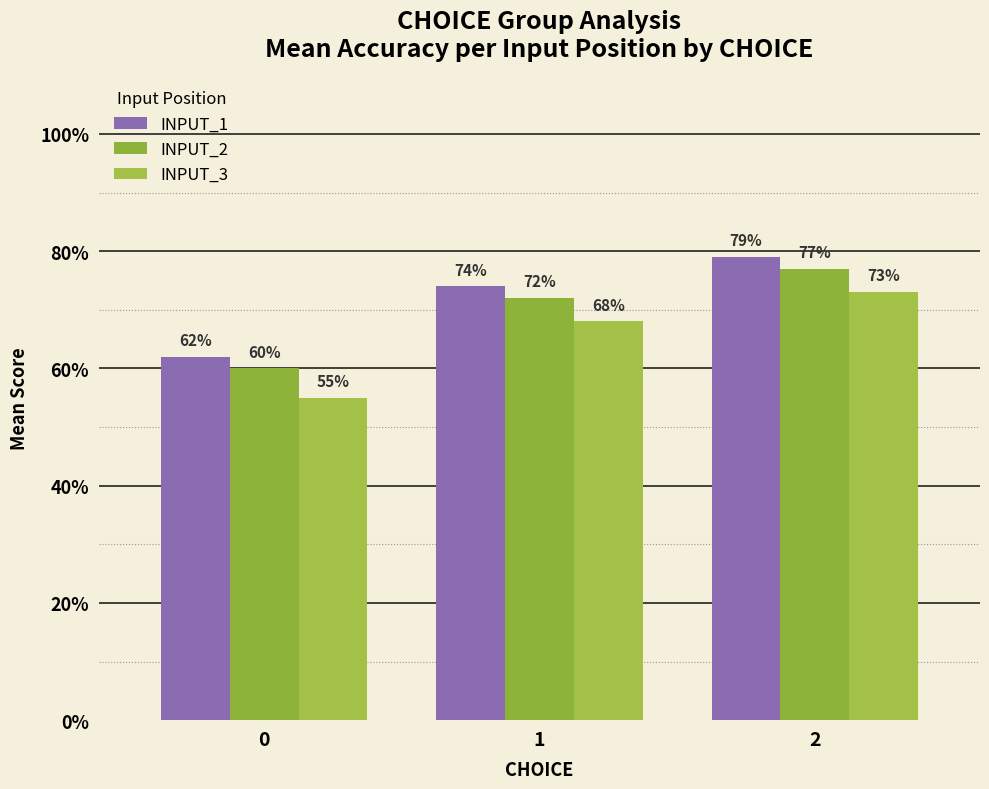

What are all the series names shown in the legend?

INPUT_1, INPUT_2, INPUT_3